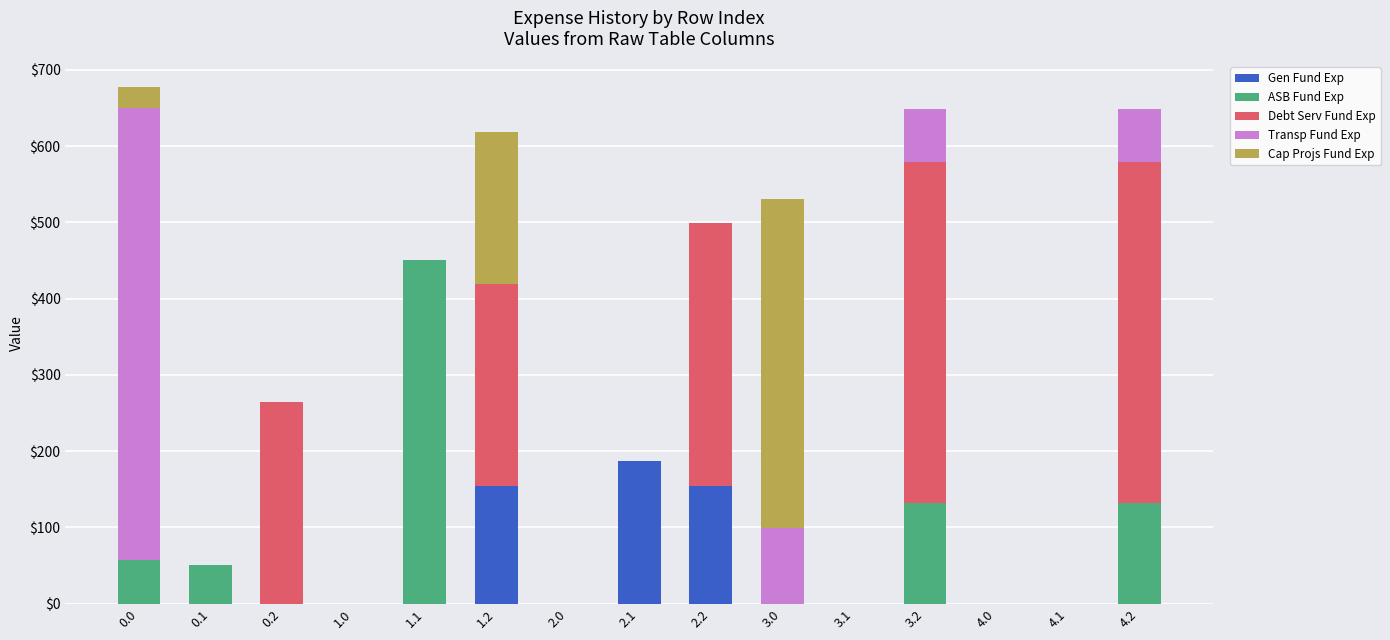

How many distinct data groups are displayed?

5